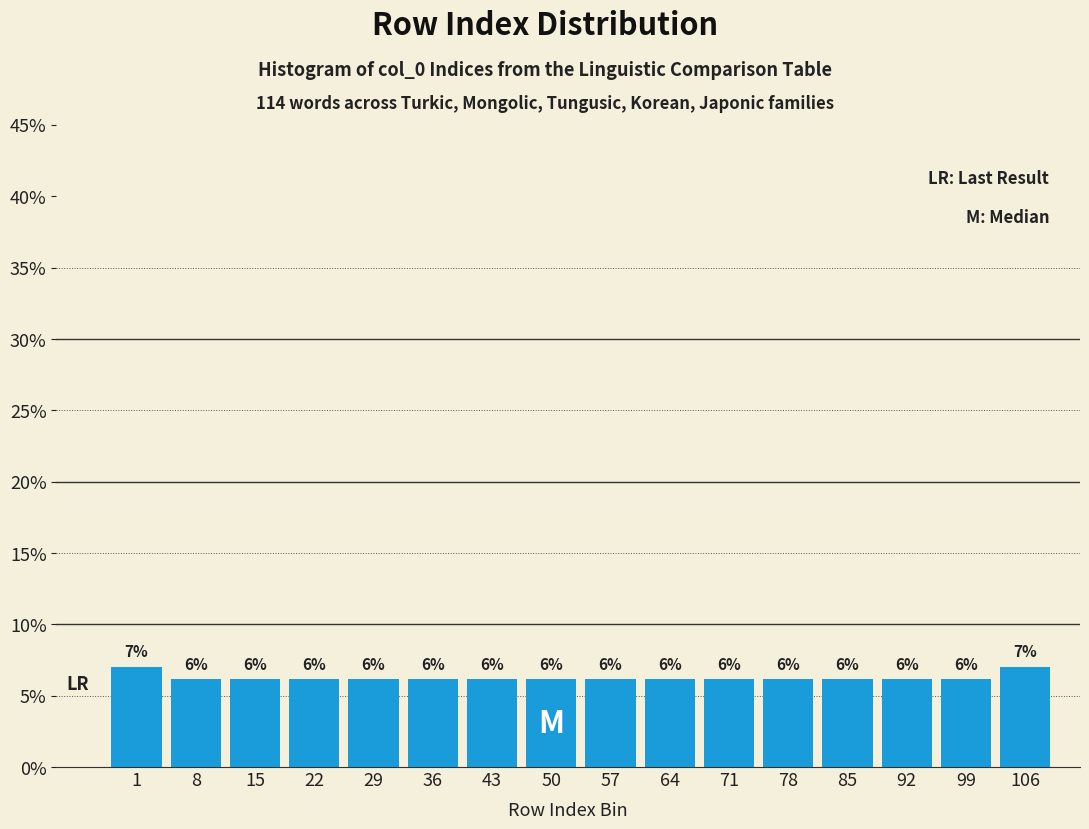

Are the bars horizontal?

No